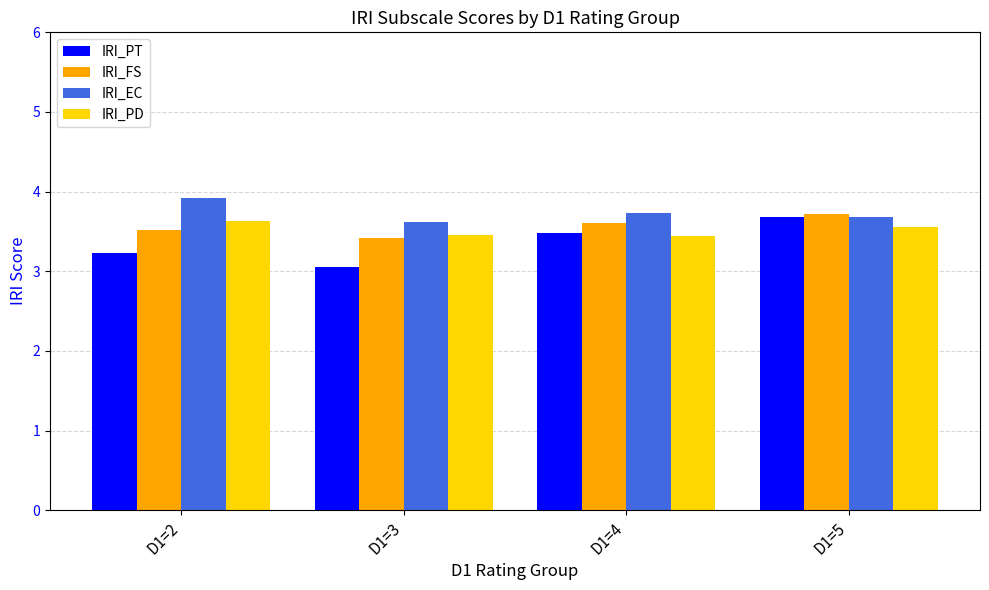

What is the approximate value of IRI_FS at D1=3?

3.4